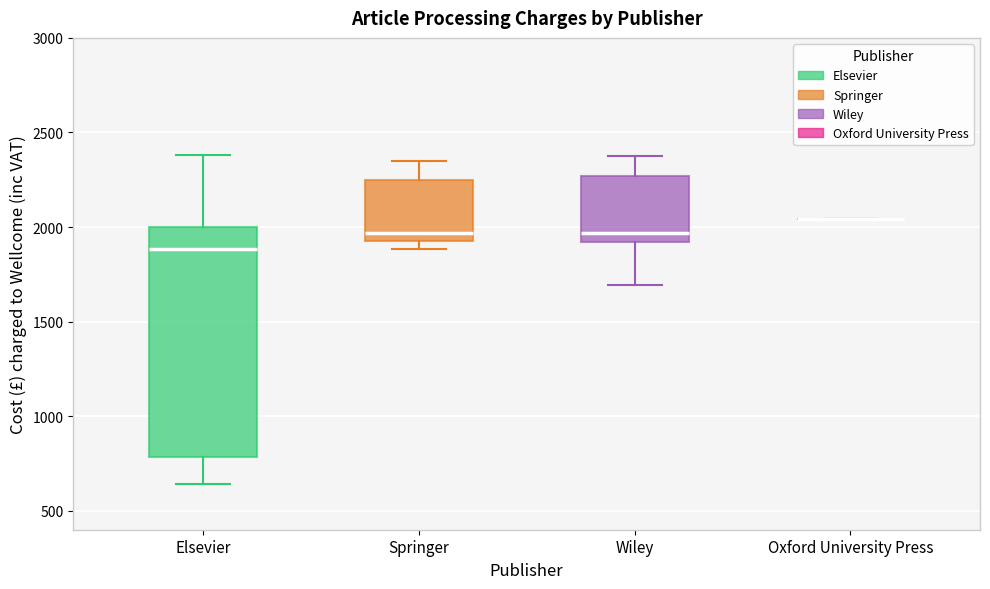

Where does the lower whisker of the box for Wiley end on the y-axis? The values are not printed on the chart, so give them approximately, as read against the axis.

1700